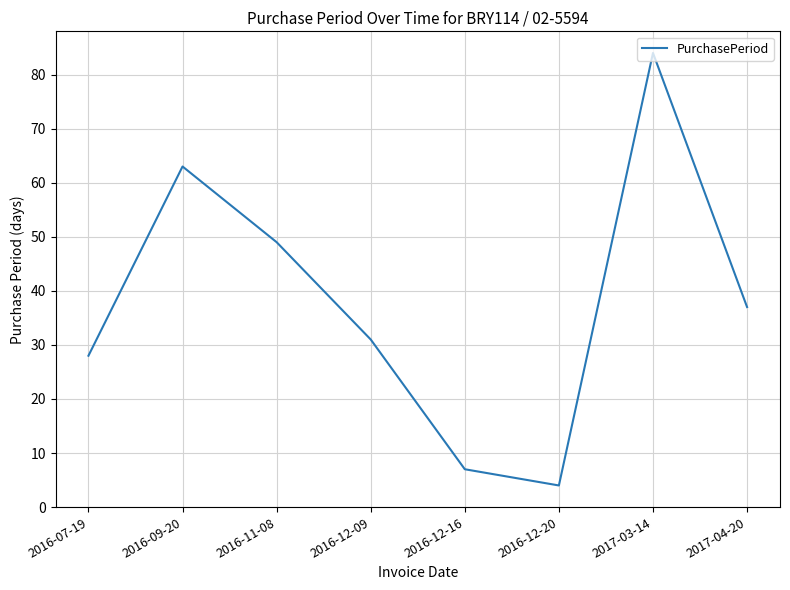

How many lines are shown in the chart?

1